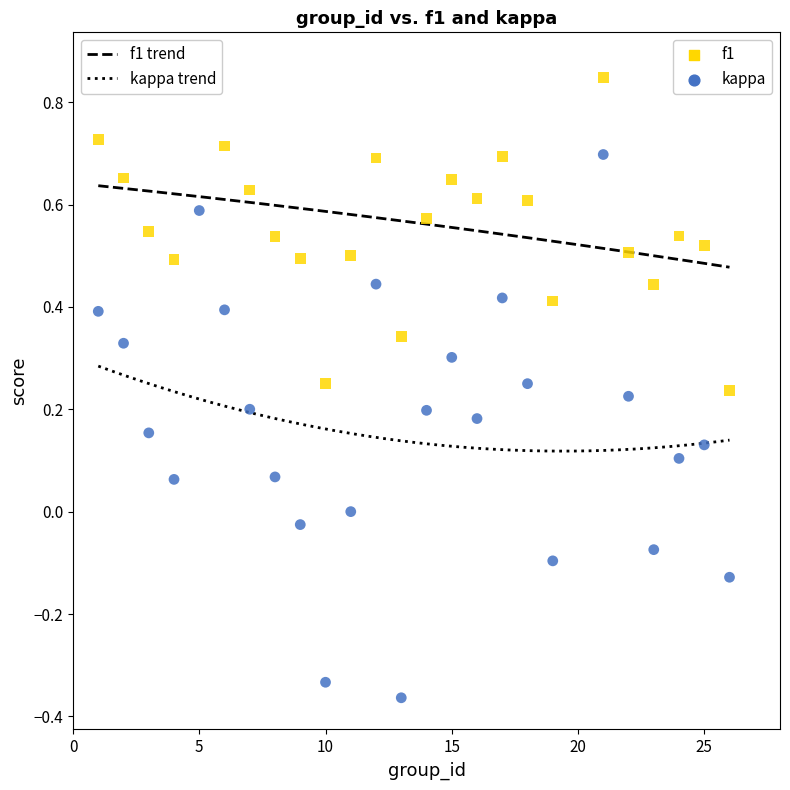

What is the X range (max minus min) for the scatter plot?

25.0